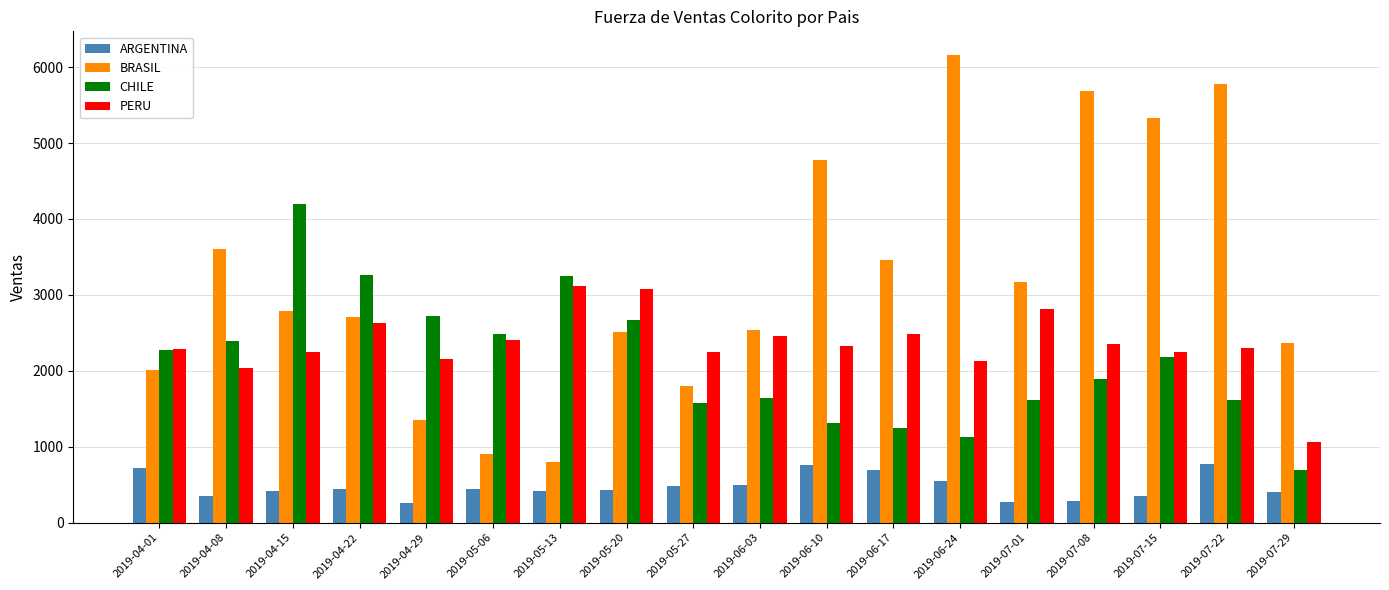

Which series has the widest spread of values?

BRASIL